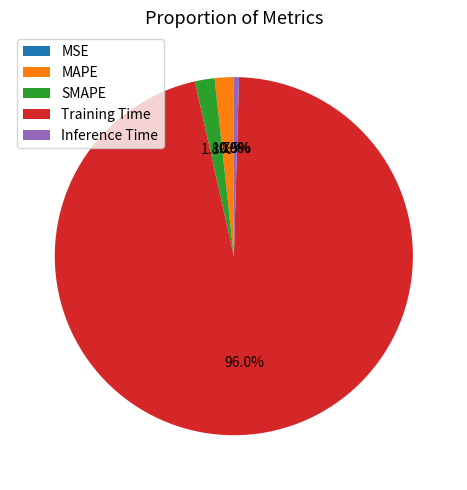

What portion of the pie excludes SMAPE?

98.2%